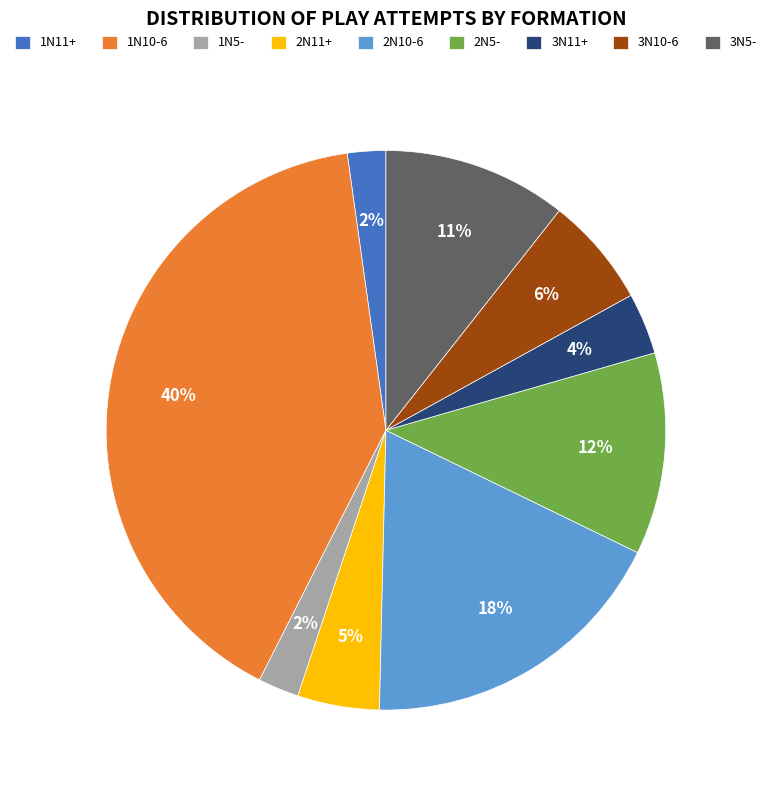

To the nearest percent, what portion does 2N10-6 represent?

18%